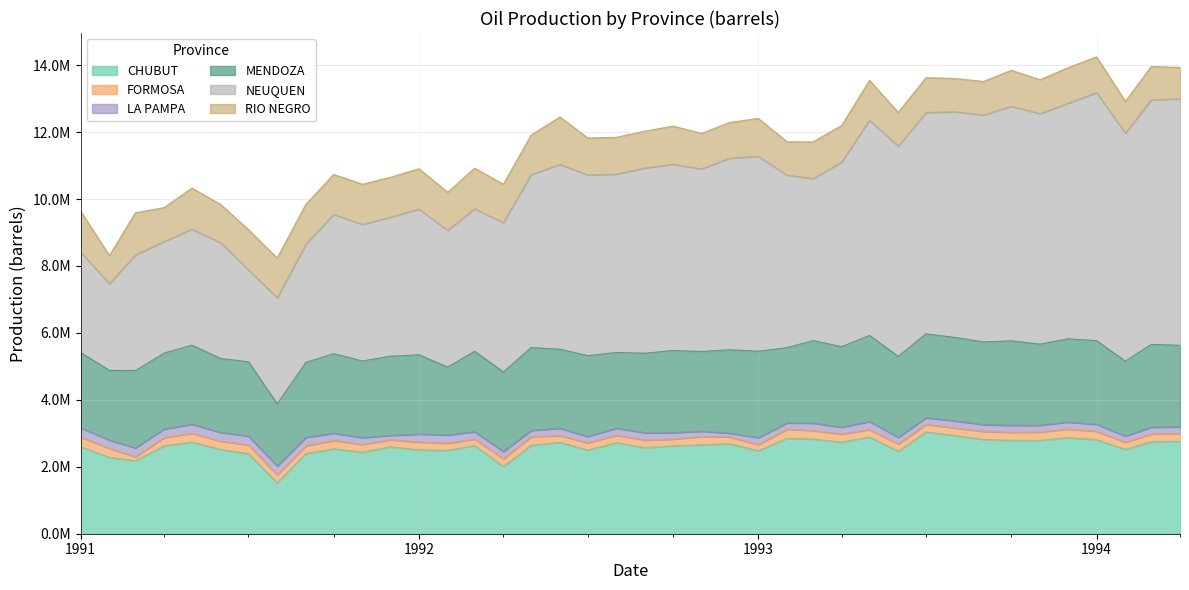

What is the smallest value displayed?

110033.8